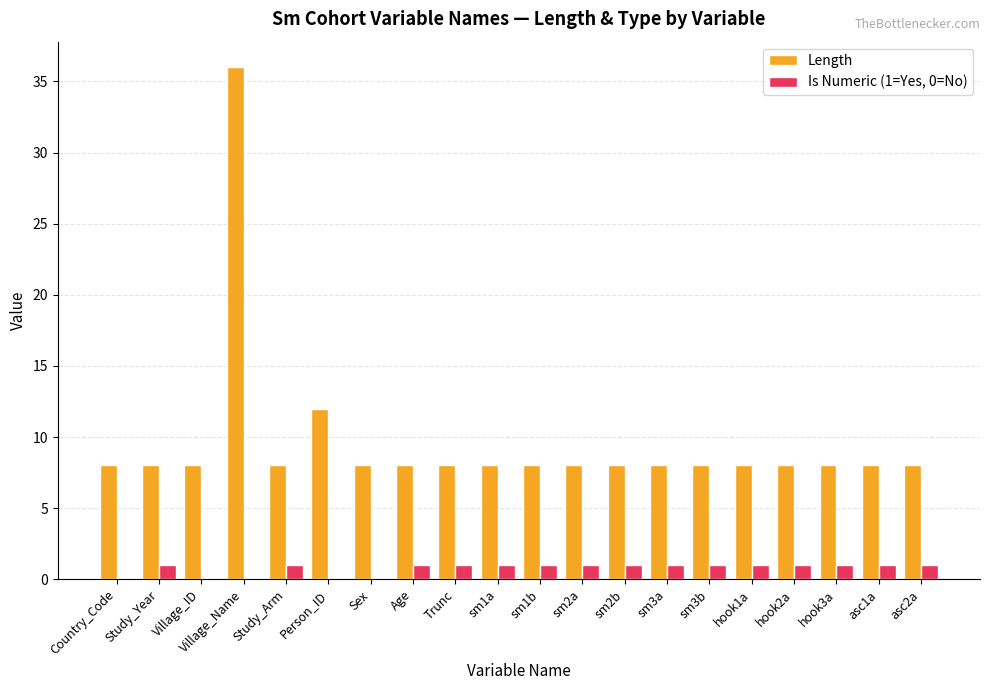

True or false: Is Numeric (1=Yes, 0=No) has a value of 1 at sm3b.

True